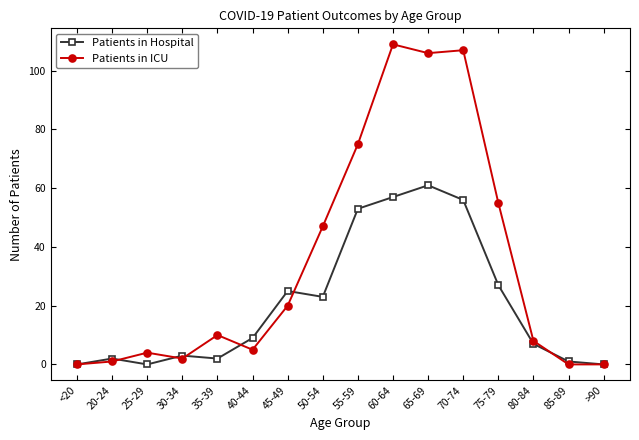

In Patients in ICU, how many points are higher than both neighbors (excluding endpoints)?

4